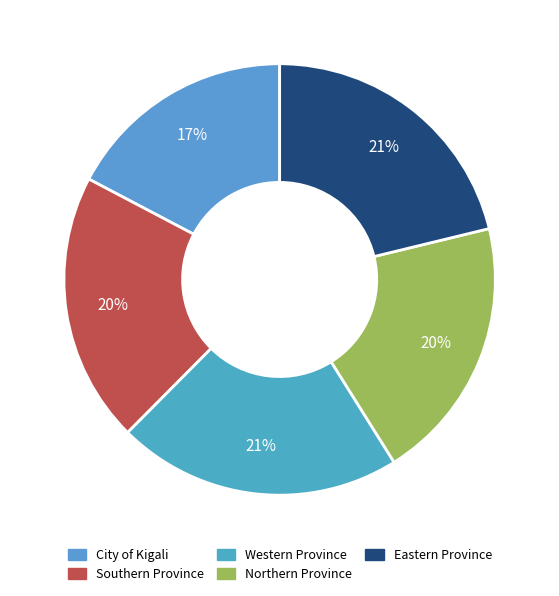

What percentage is NOT represented by Southern Province?

79.7%